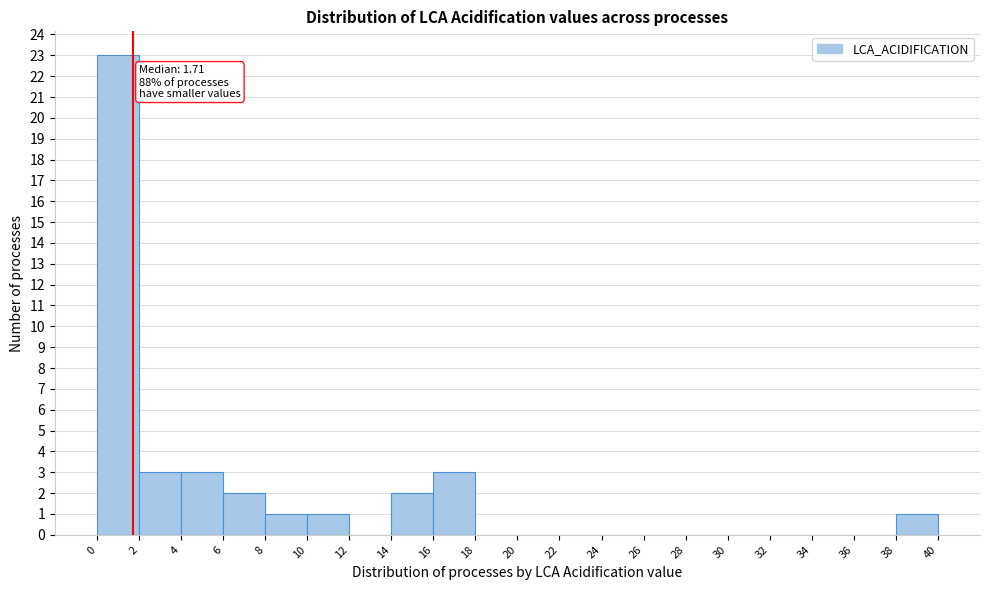

Which range on the x-axis has the tallest bar?

0 to 2